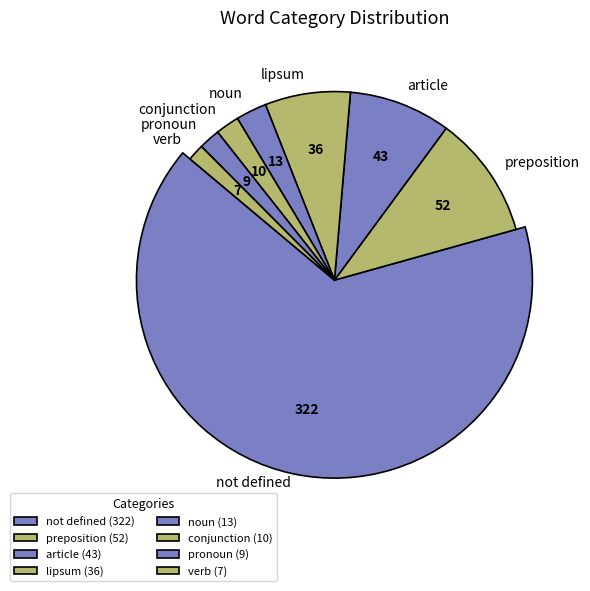

How many segments does this pie chart have?

8